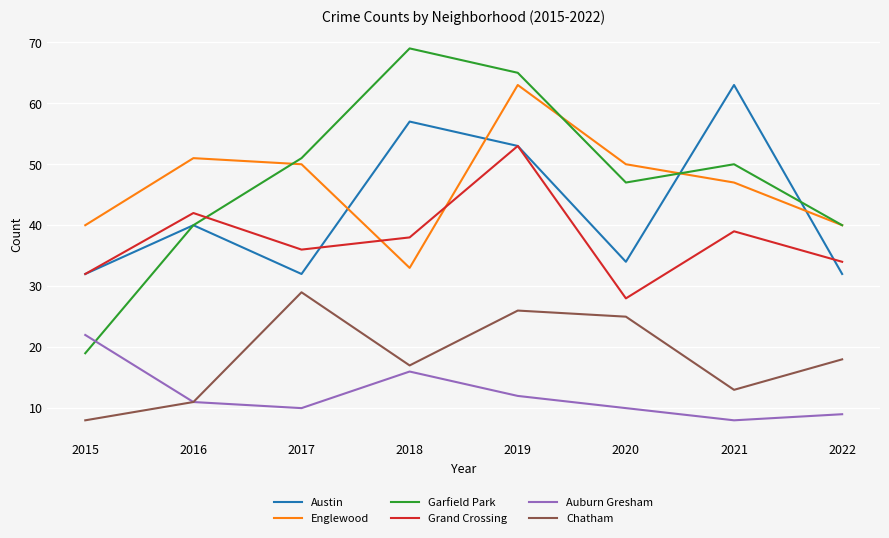

In Austin, how many points are lower than both neighbors (excluding endpoints)?

2